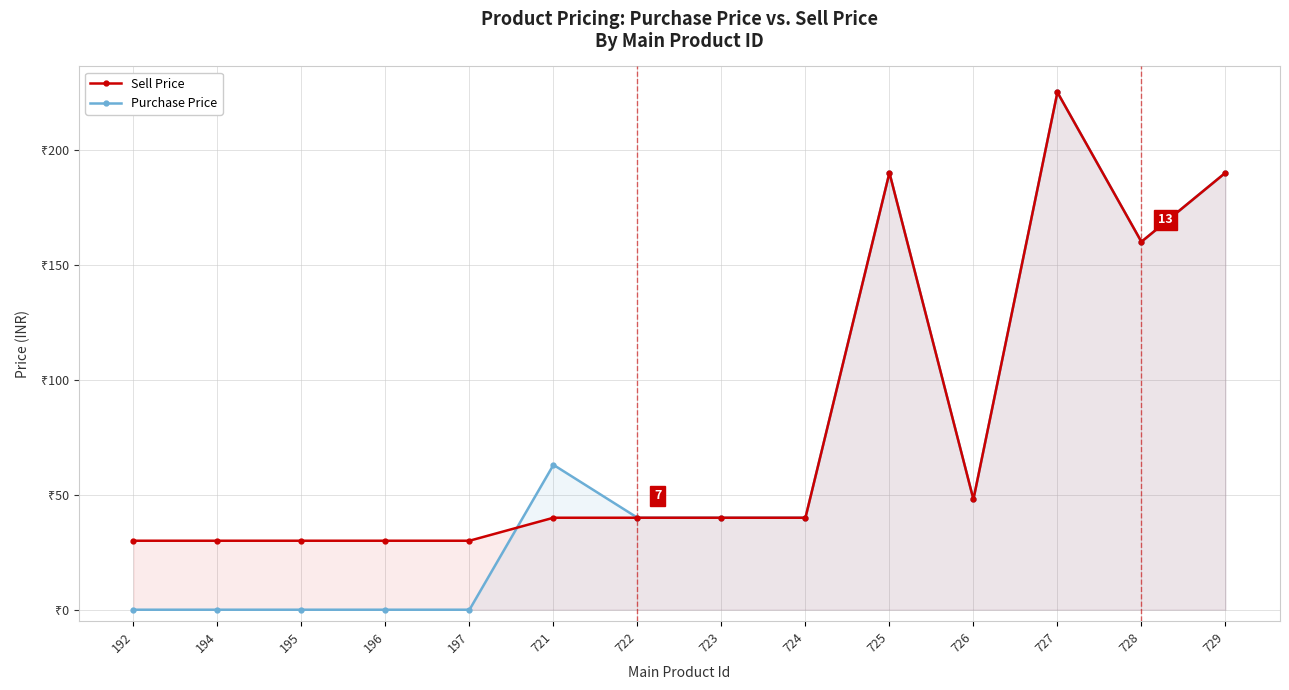

Where does the Sell Price series first go above 40?

725